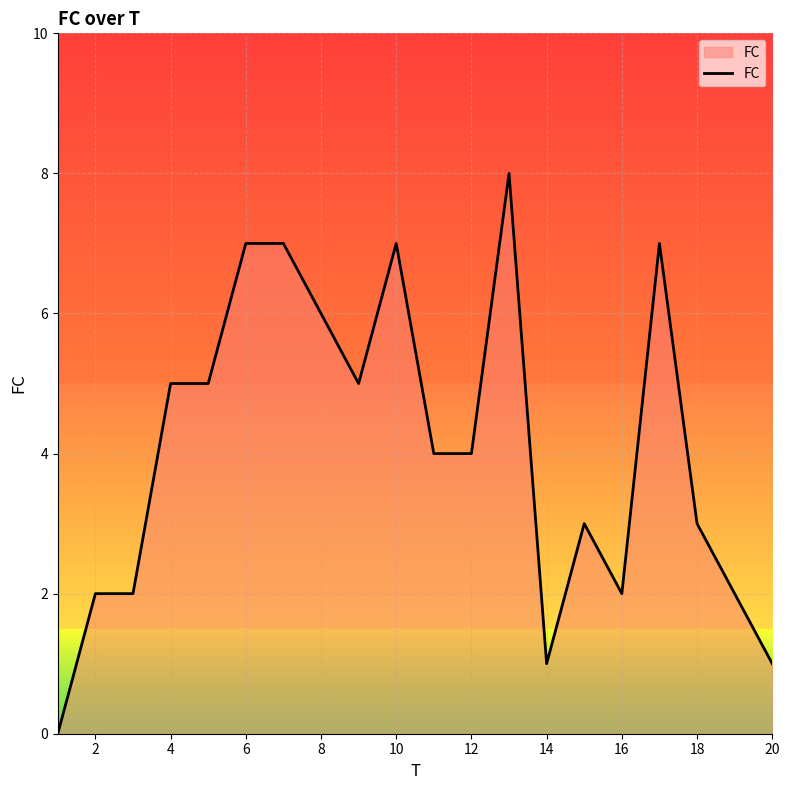

True or false: there are more than 2 points higher than both neighbors.

True